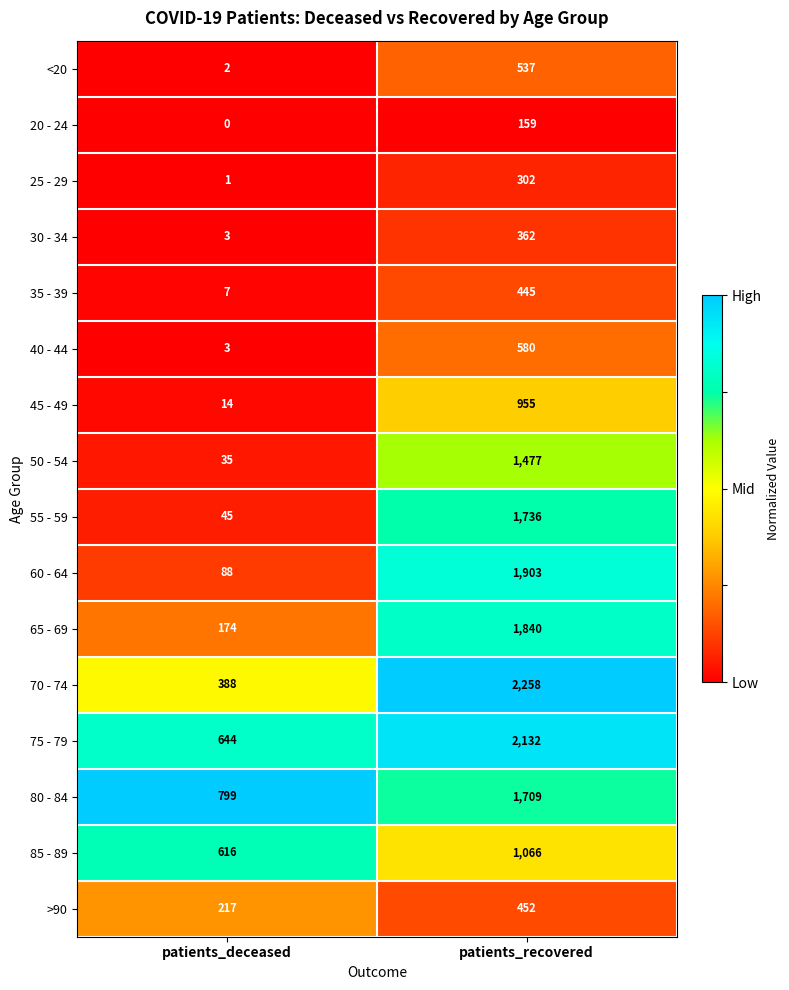

At which label does 50 - 54 reach its peak?

patients_recovered